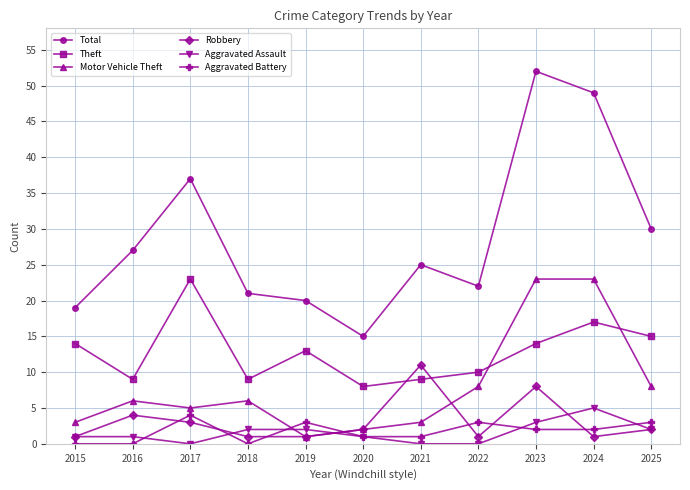

What are all the series names shown in the legend?

Total, Theft, Motor Vehicle Theft, Robbery, Aggravated Assault, Aggravated Battery